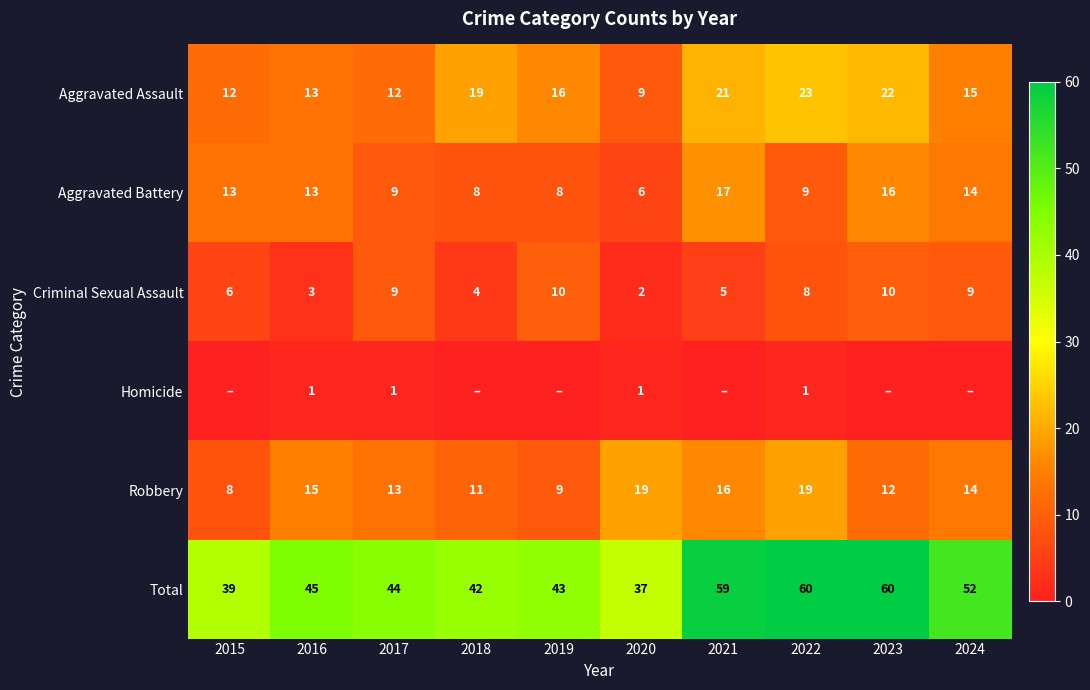

What is the average value of the Aggravated Battery series?

11